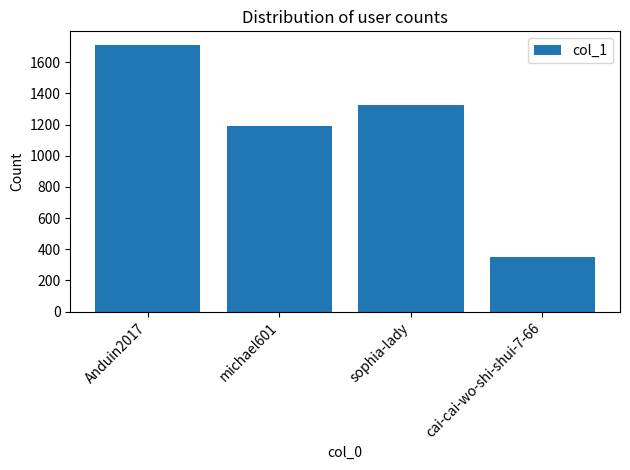

Which label corresponds to the smallest value in the chart?

cai-cai-wo-shi-shui-7-66